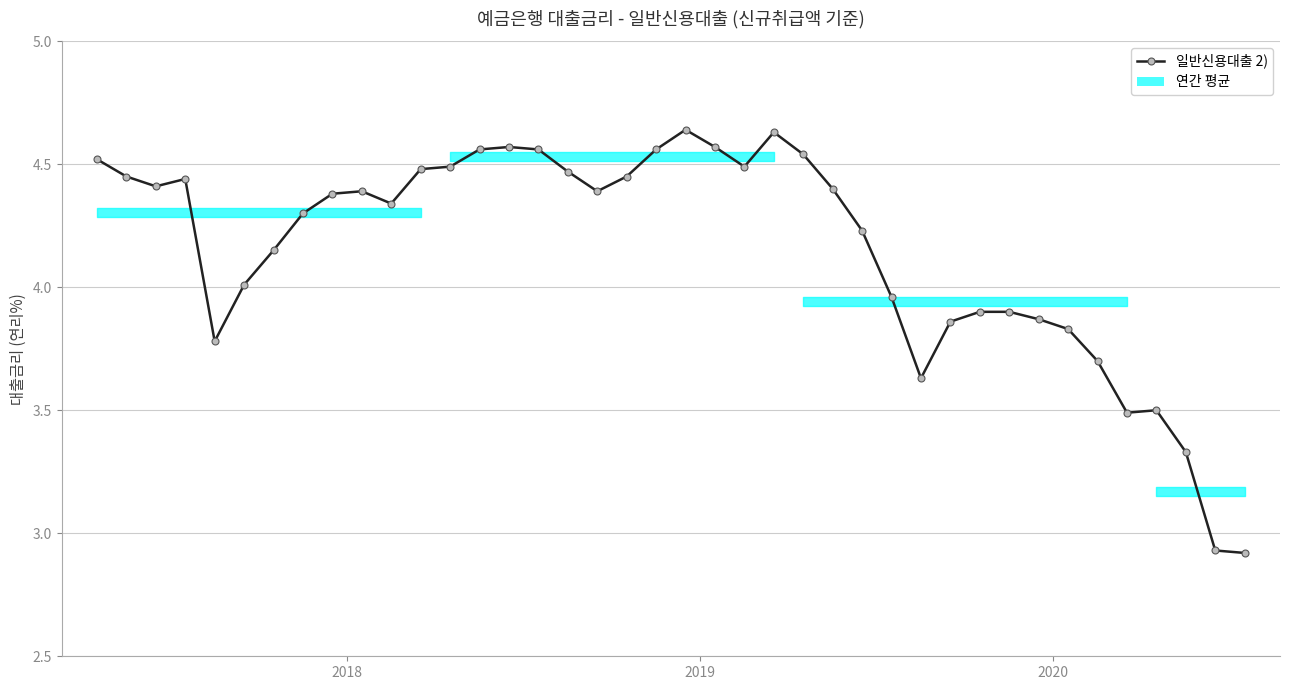

True or false: the data has more than 0 interior local peaks.

True